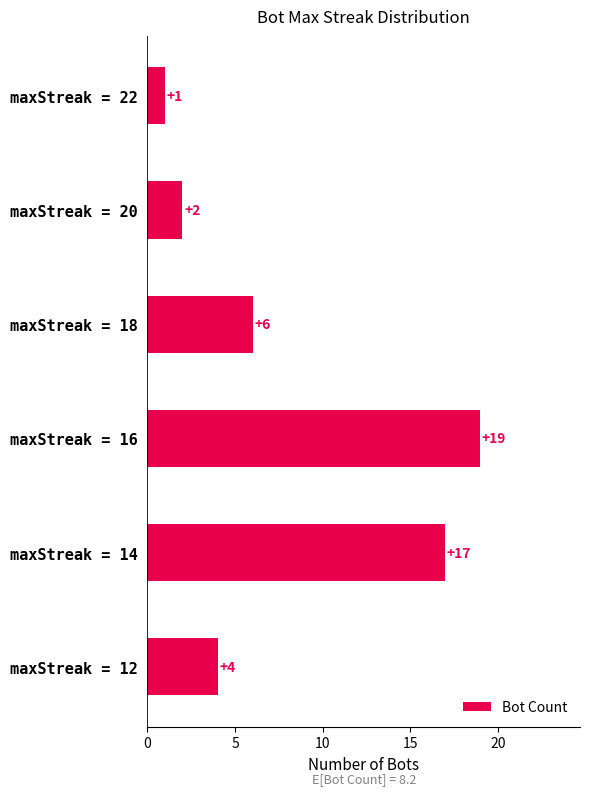

What is the greatest value displayed?

19